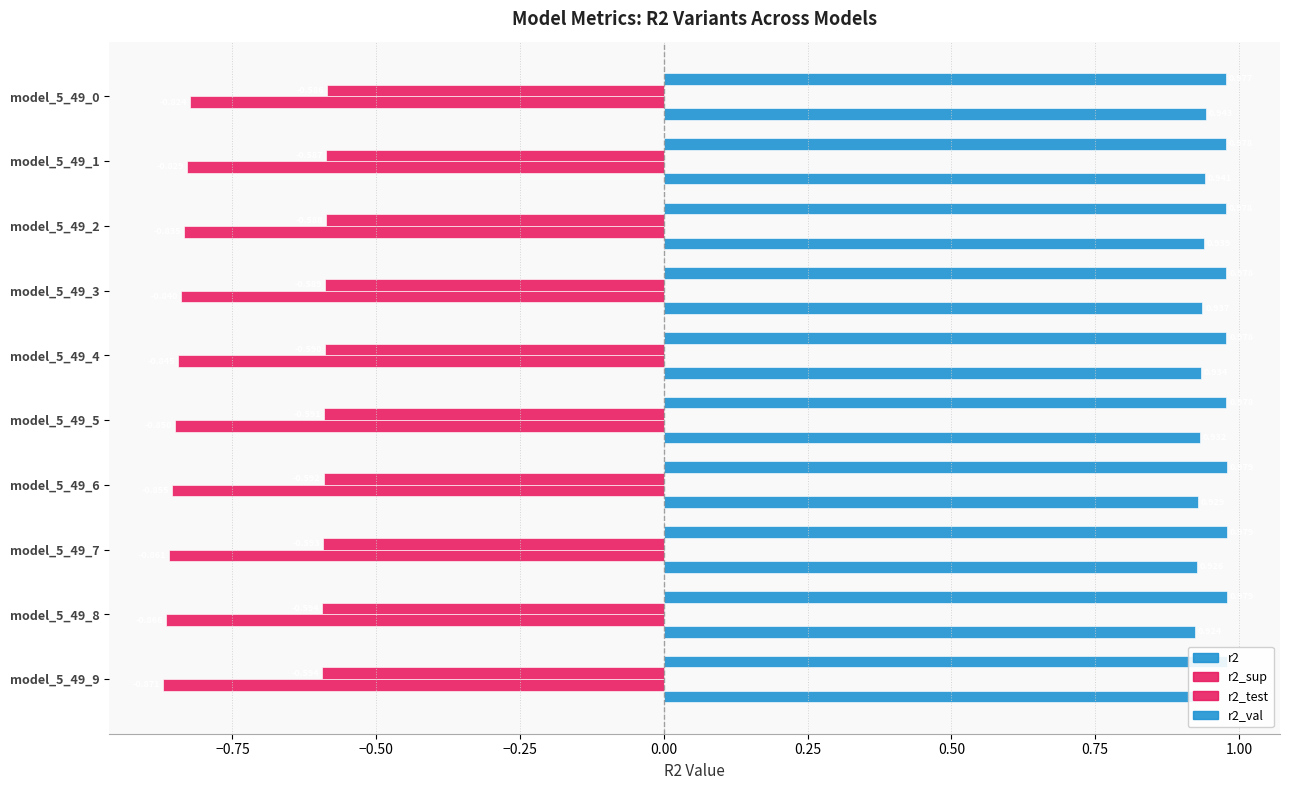

Rank the series by their maximum value, from highest to lowest.

r2, r2_val, r2_sup, r2_test